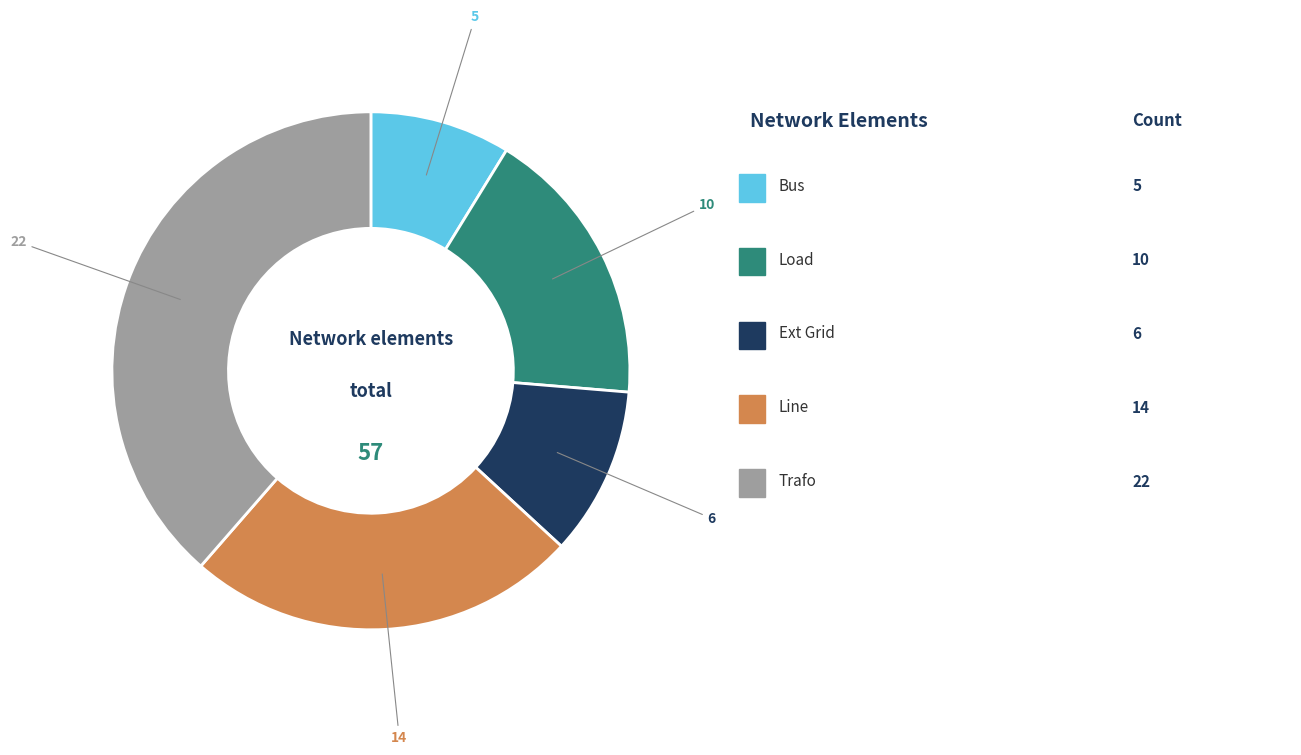

Is there any slice that represents more than half of the pie?

No